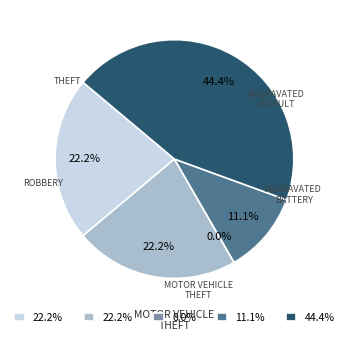

What is the smallest slice in the pie chart?

Motor Vehicle Theft